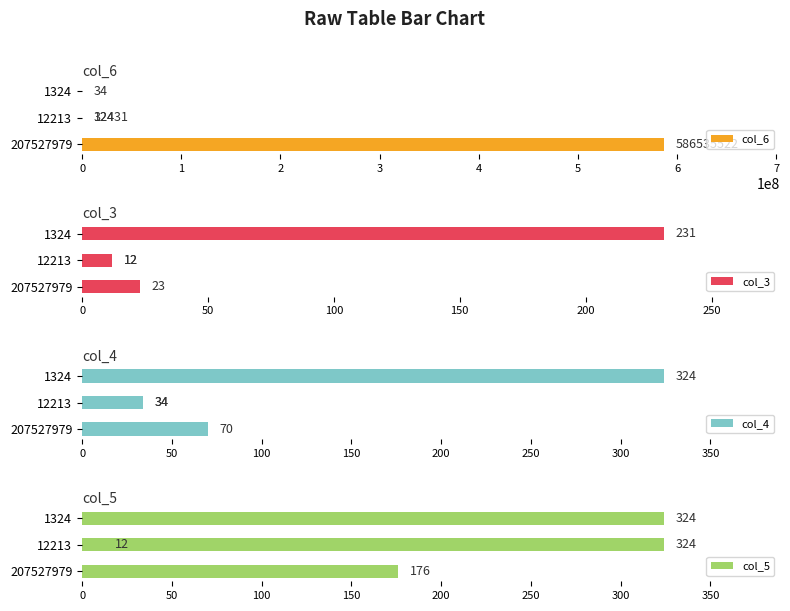

How many bars are there in each group?

4